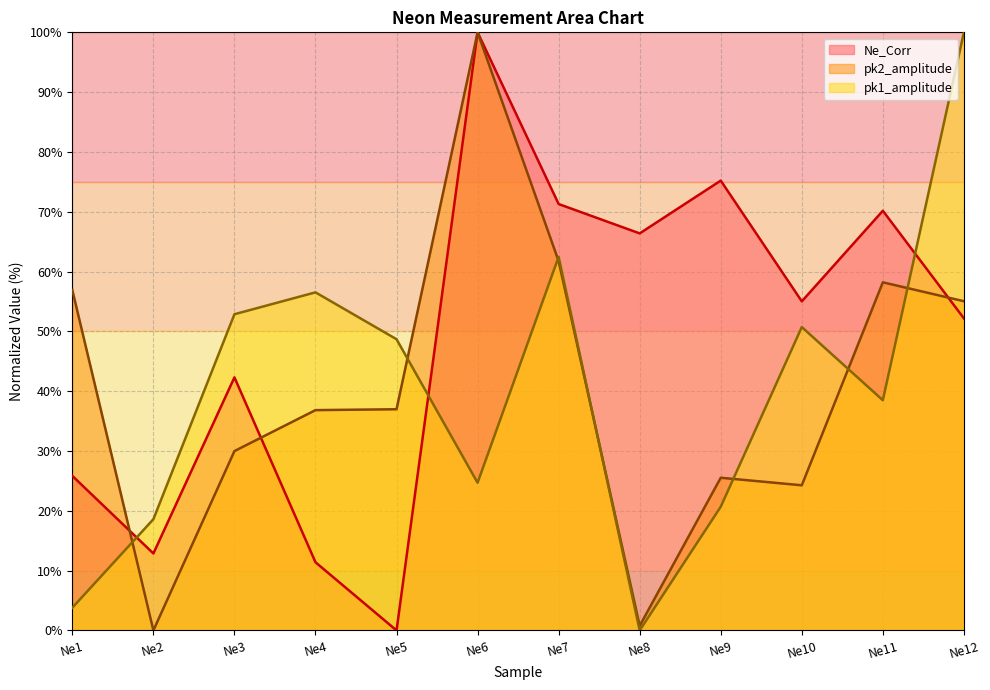

Reading right to left, transcribe all the data shown in this chart.

Ne_Corr: 52.2	70.2	55.0	75.2	66.4	71.3	100.0	0.0	11.4	42.3	12.9	25.8
pk2_amplitude: 55.0	58.2	24.3	25.5	0.8	61.7	100.0	37.0	36.8	30.0	0.0	56.9
pk1_amplitude: 100.0	38.5	50.7	20.7	0.0	62.5	24.7	48.7	56.5	52.9	18.6	3.8